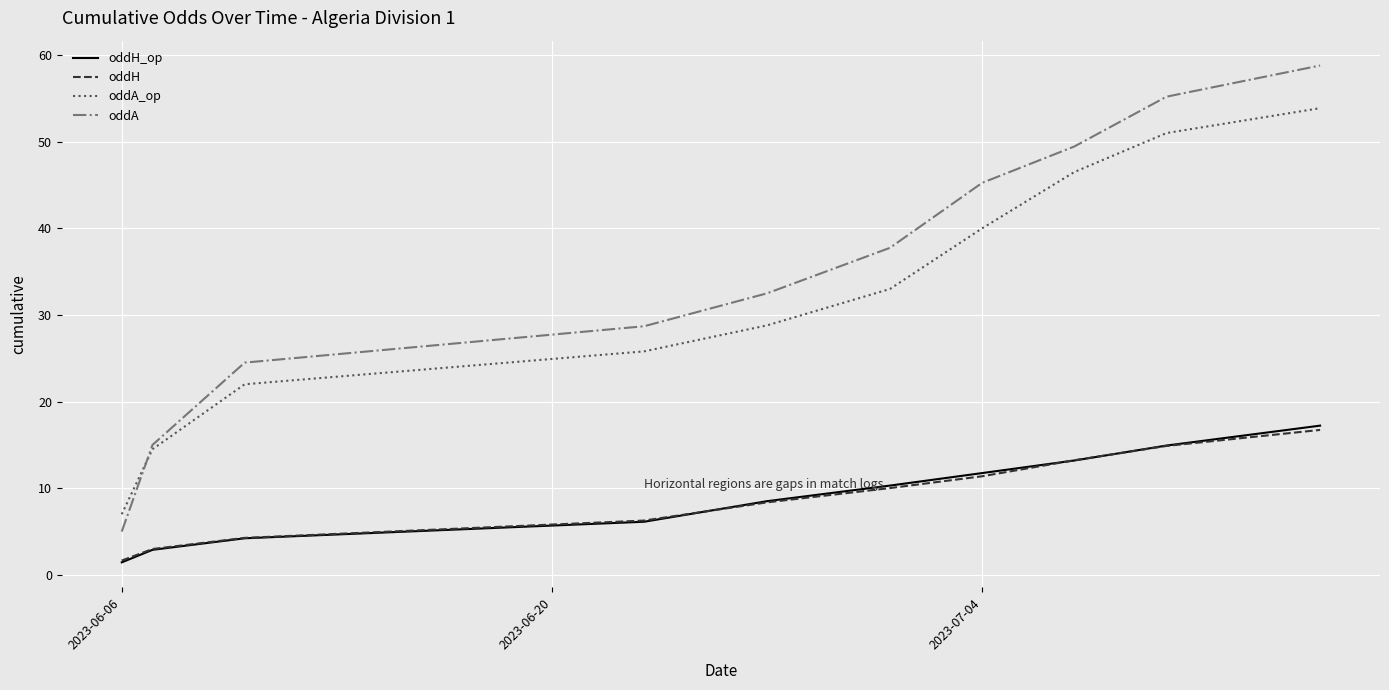

True or false: oddH has more than 0 points higher than both neighbors.

False